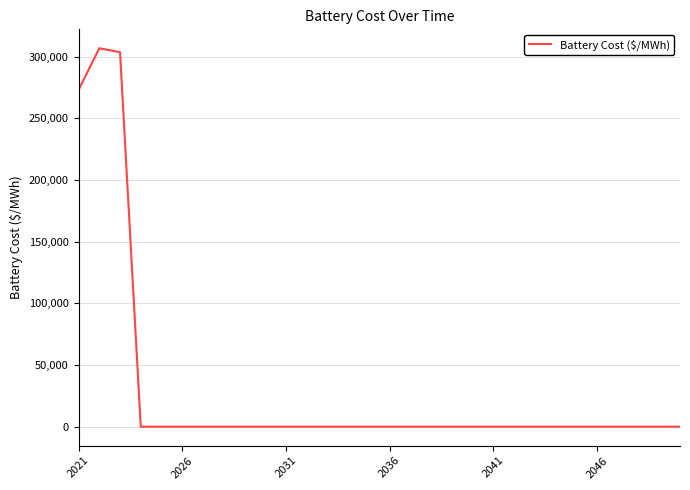

What is the difference between the maximum and minimum values?

306691.7